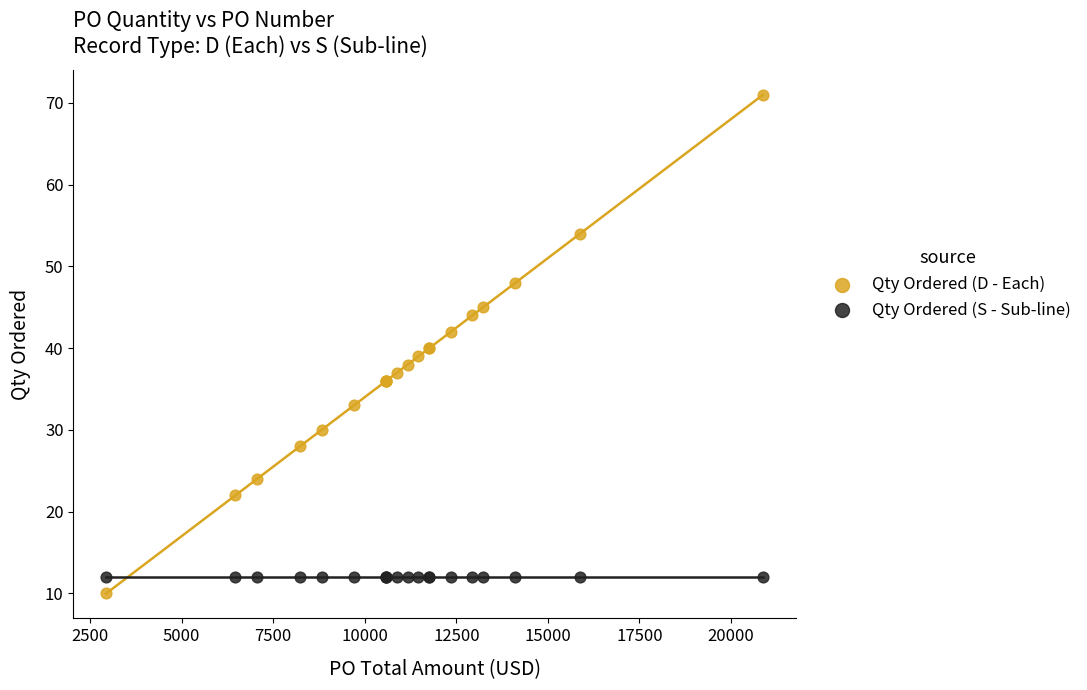

Which series reaches the maximum Y coordinate?

Qty Ordered (D - Each)